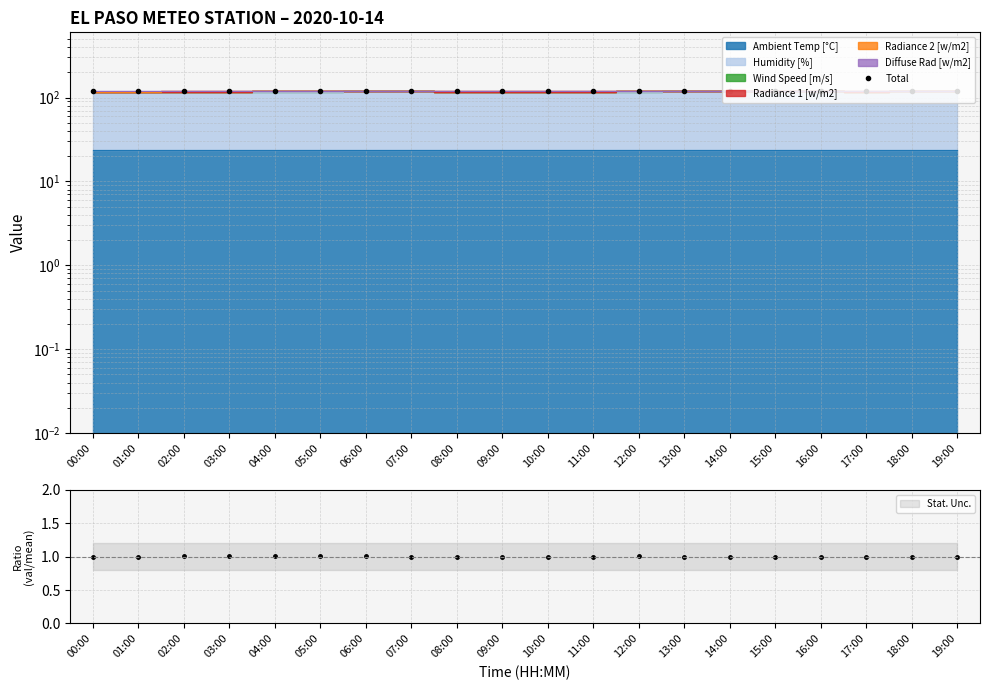

What is the difference between the values at 07:00 and 04:00?

1.2